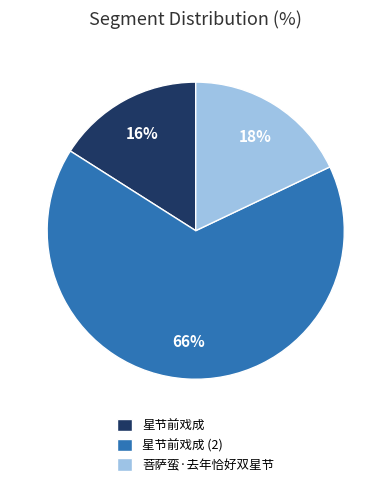

To the nearest percent, what is the difference between the 菩萨蛮·去年恰好双星节 and 星节前戏成 (2) slice percentages?

48%